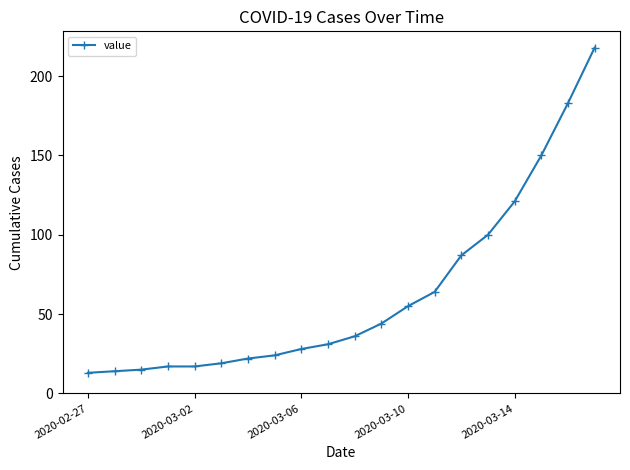

What is the maximum value shown in the chart?

218